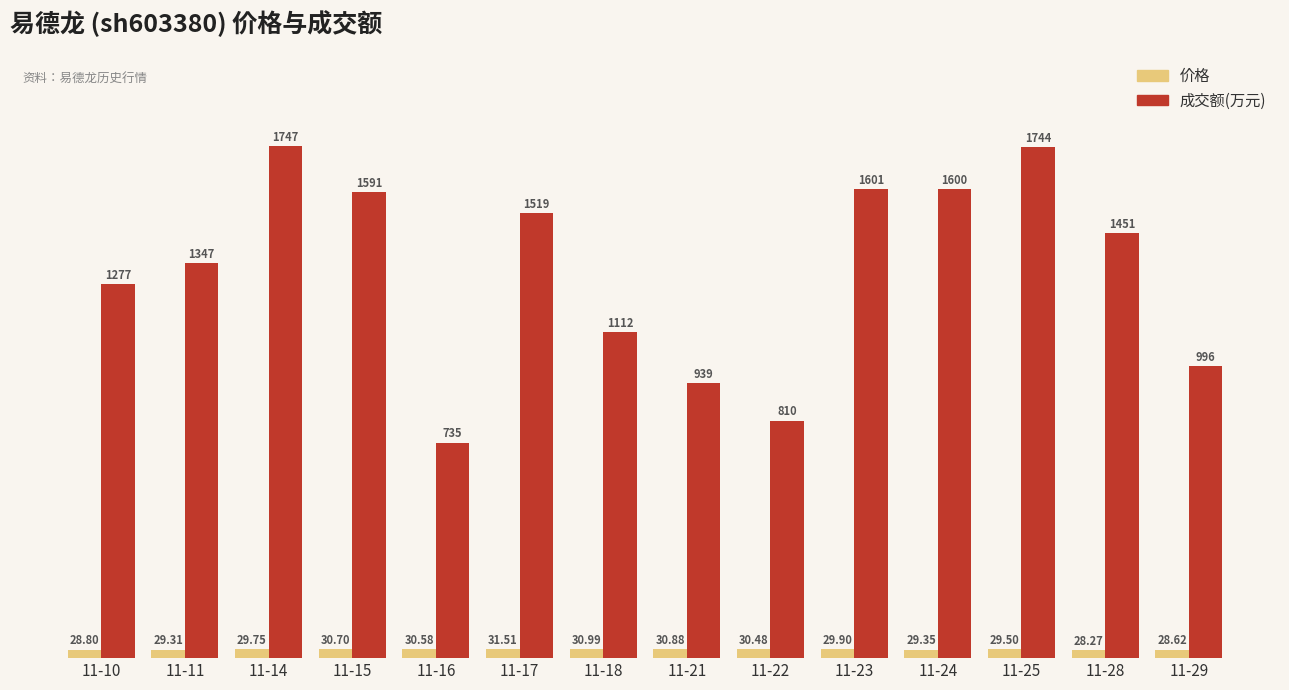

Does the chart contain any negative values?

No